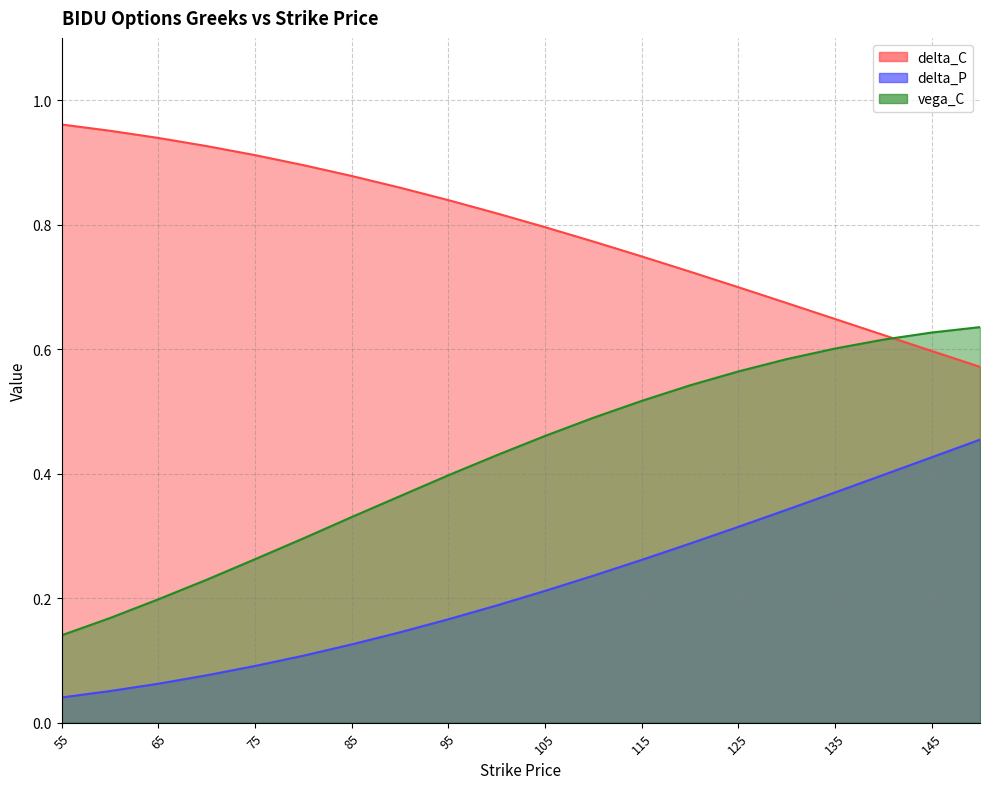

What is the difference between the highest and lowest values at 135?

0.3